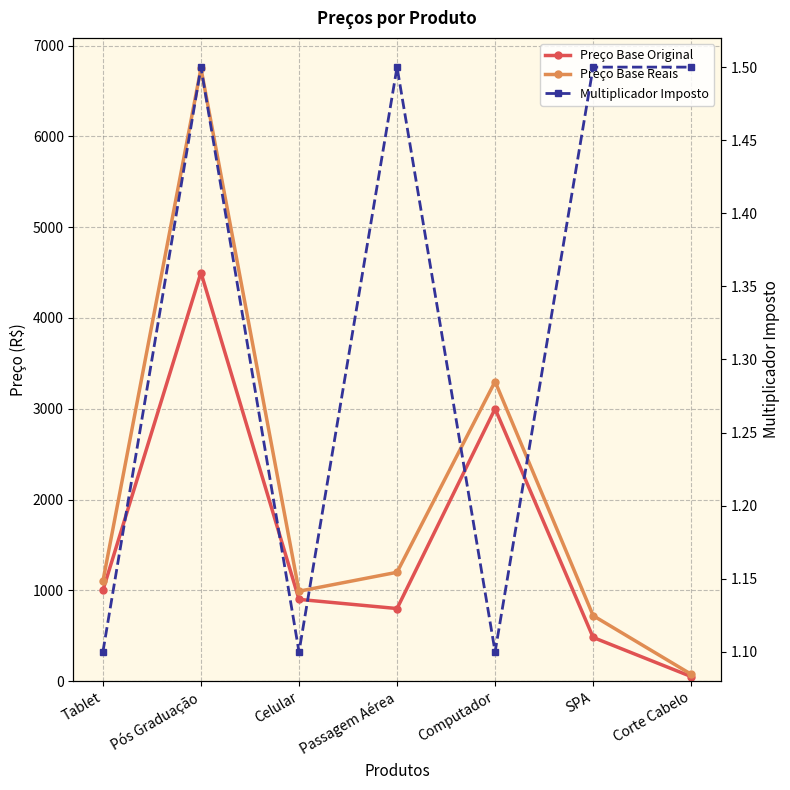

The Preço Base Reais series shows 6750.0 at Pós Graduação. True or false?

True